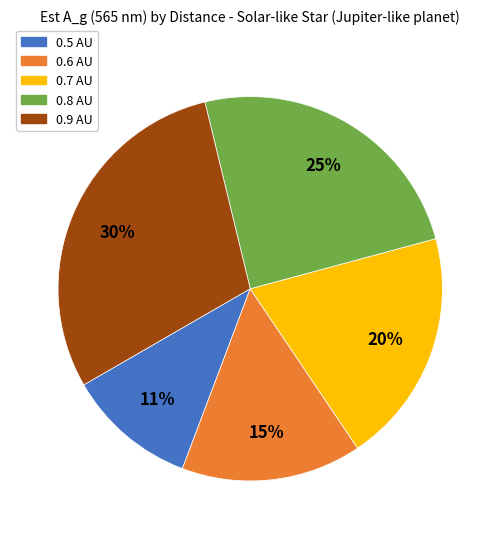

True or false: 0.5 AU accounts for 5% of the total.

False